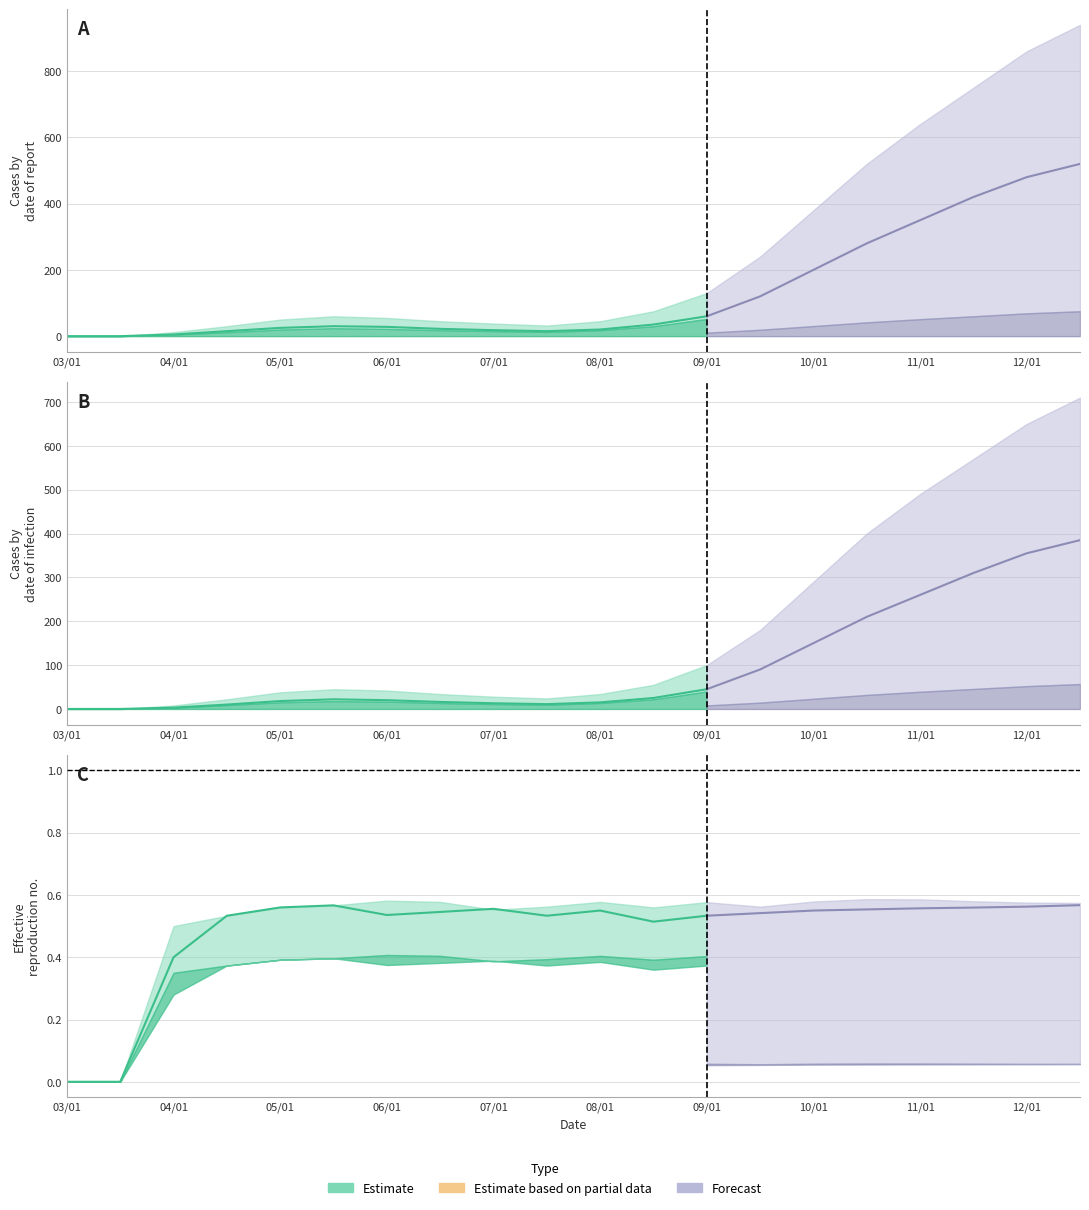

What position from the right is 2020/05/15?

15